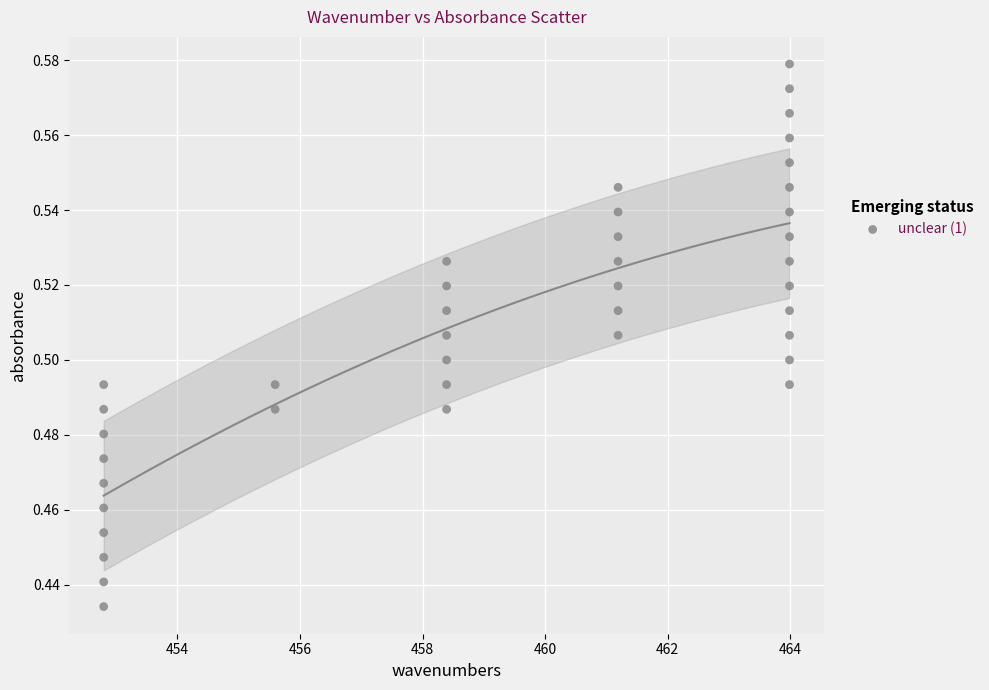

What is the range of X values (max minus min)?

11.2